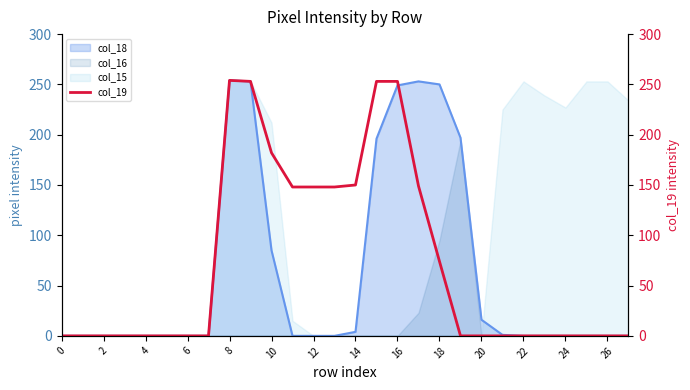

The col_18 series shows -114 at 24. True or false?

False